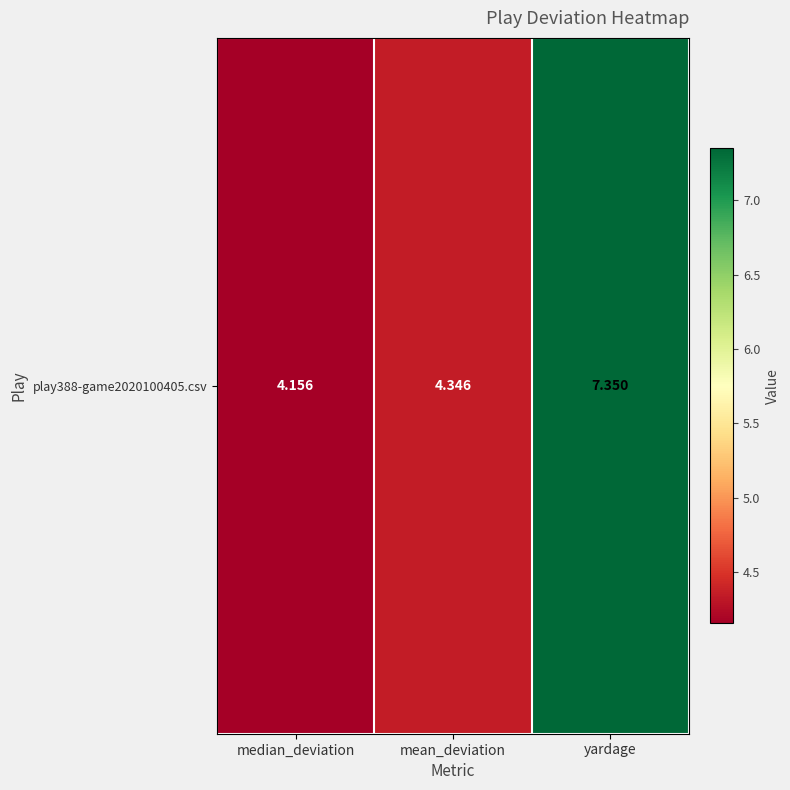

List the labels in order of value, smallest first.

median_deviation, mean_deviation, yardage